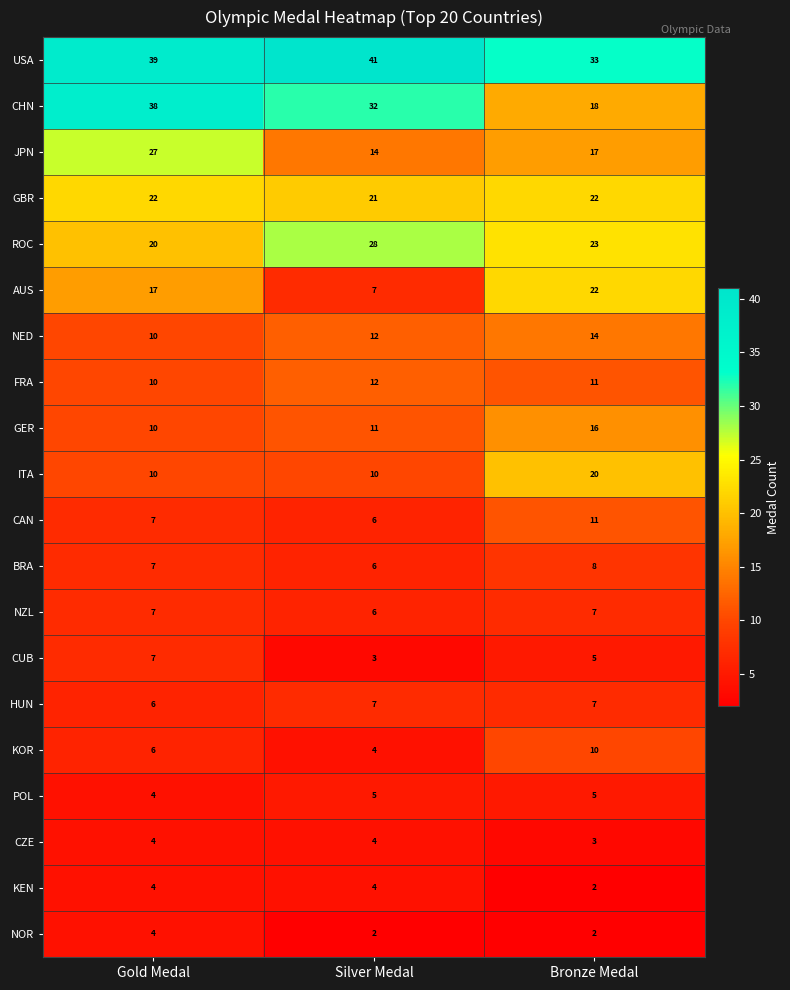

The CAN series shows 4 at Gold Medal. True or false?

False